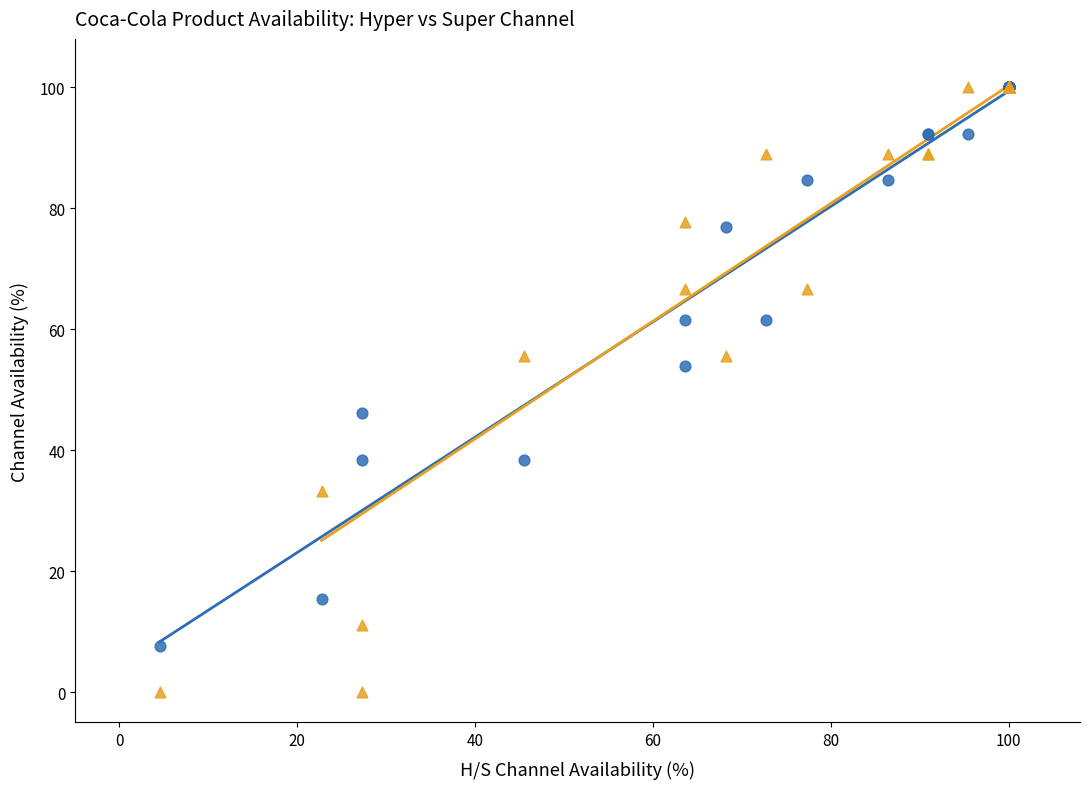

Which series has the largest Y range (max minus min)?

Super